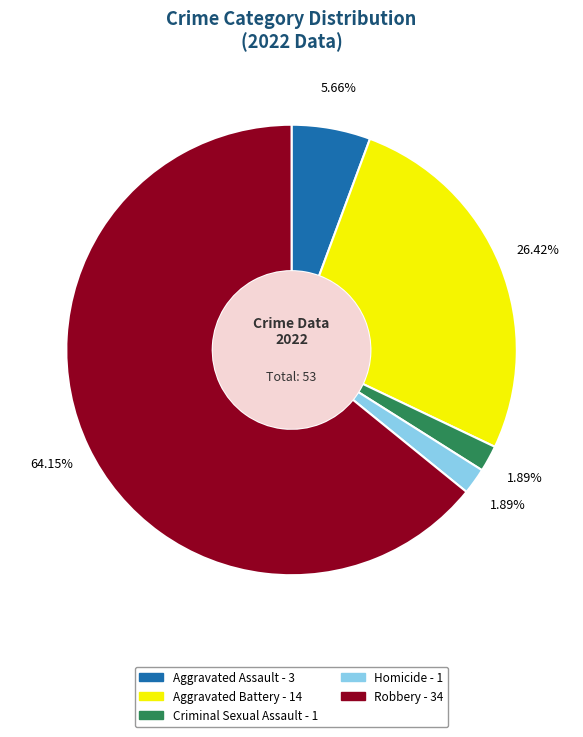

Does any single category account for the majority?

Yes